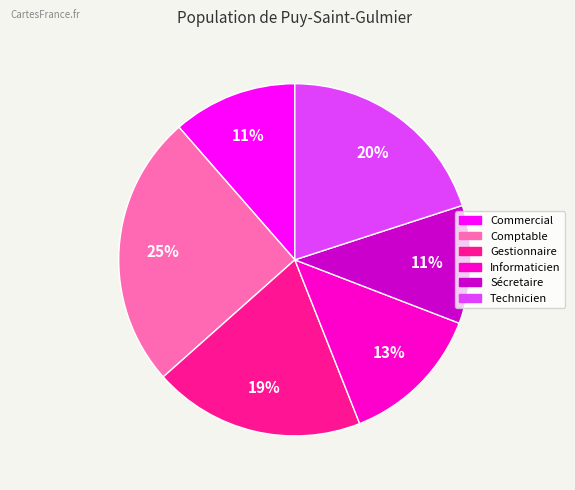

Which slice is the largest?

Comptable